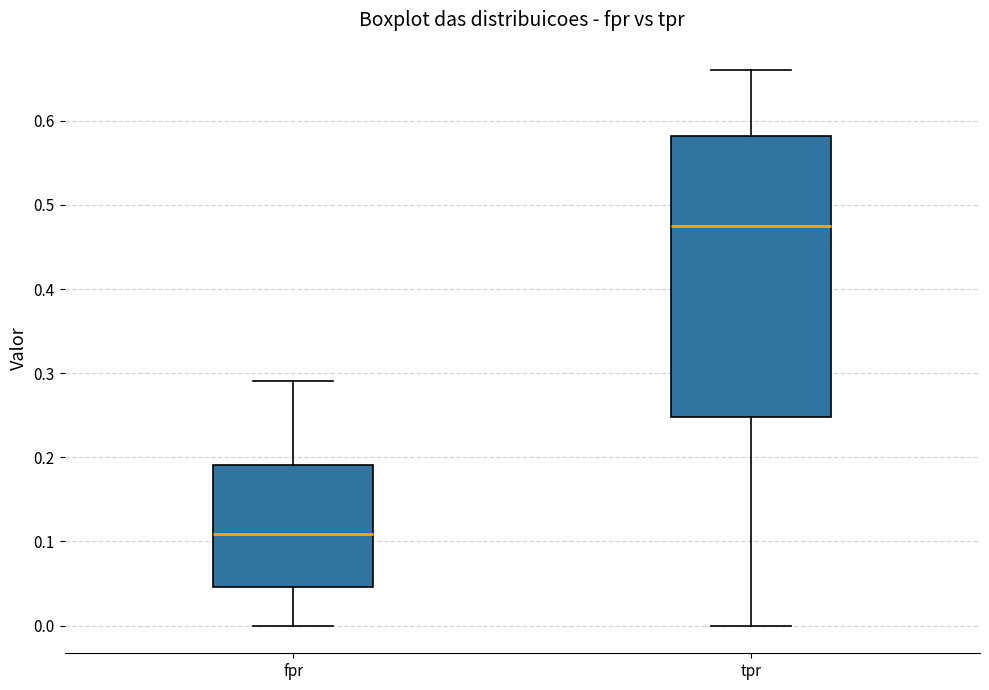

Comparing the boxes themselves (not the whiskers), which one is the tallest?

tpr